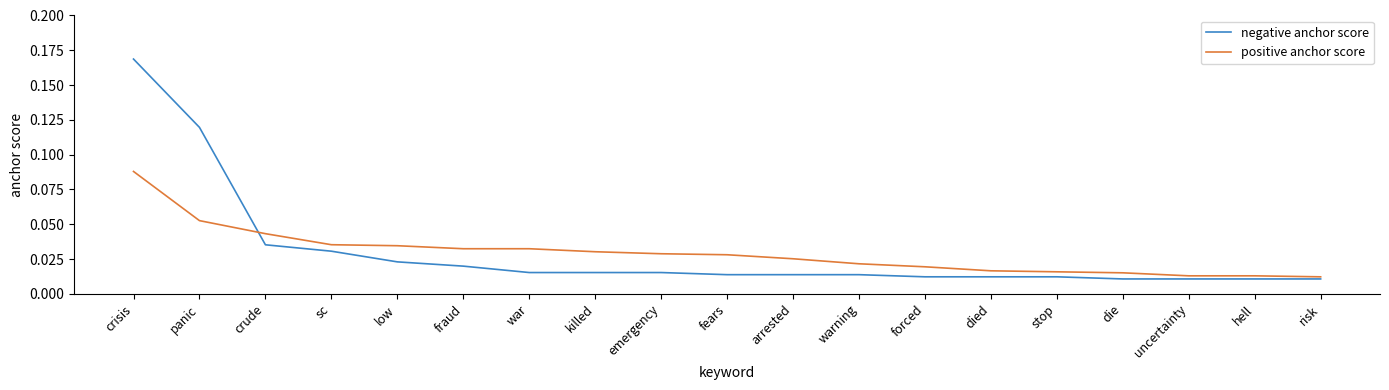

Rank the series by their maximum value, from highest to lowest.

negative anchor score, positive anchor score